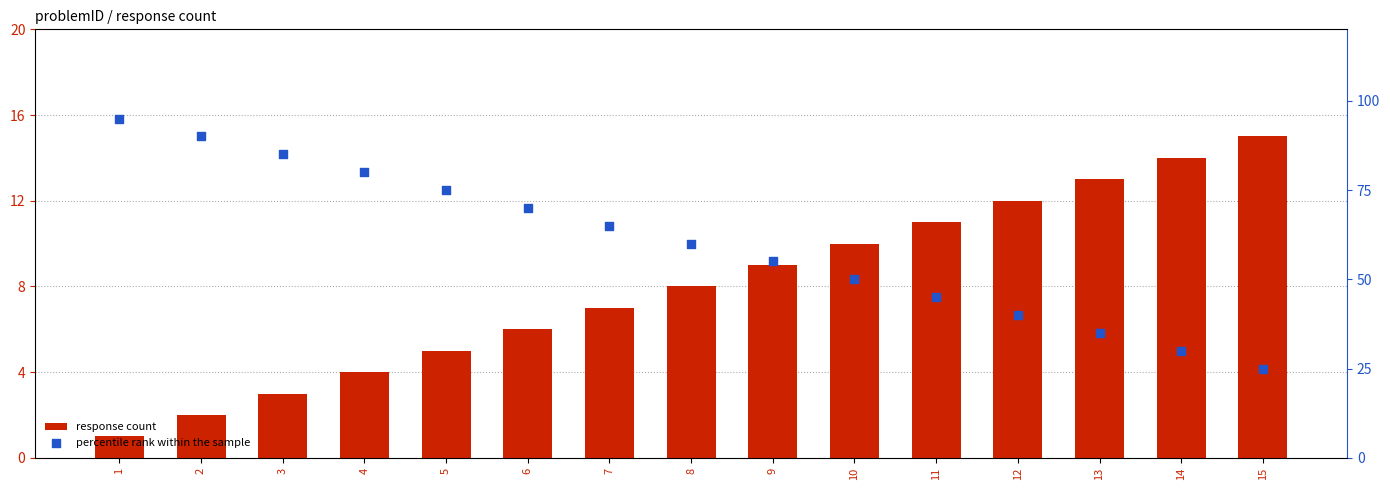

At which category is the sum across all series the highest?

1